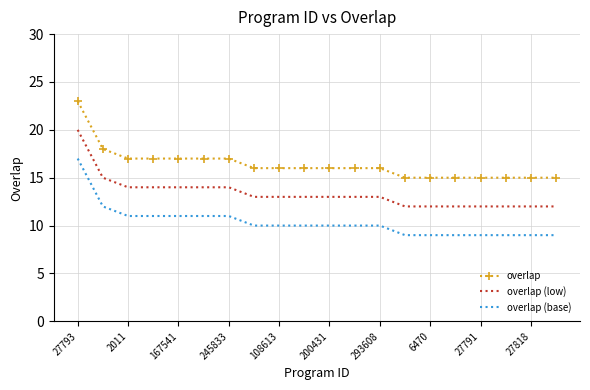

What is the maximum value for overlap (base)?

17